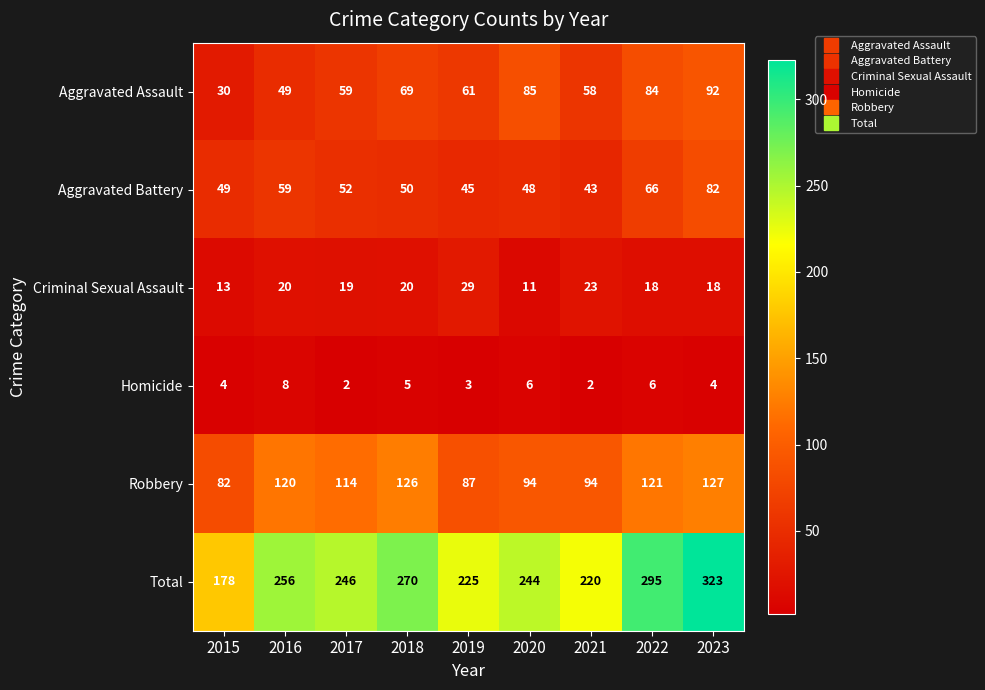

What is the maximum value shown in the chart?

323